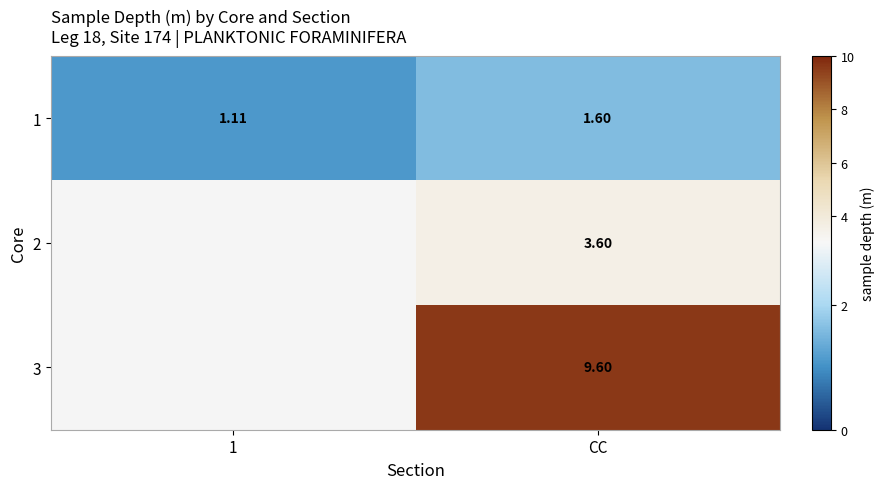

What is the difference between the maximum and minimum values in the 1 series?

0.5